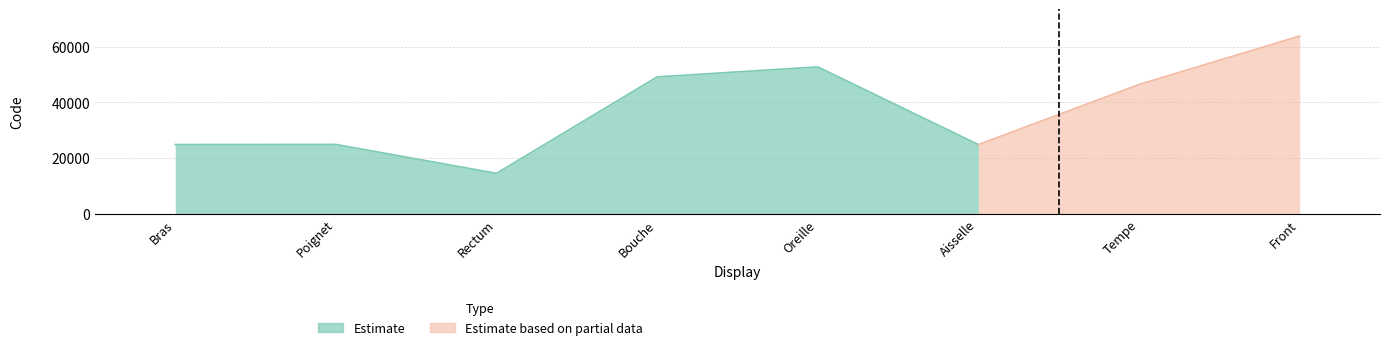

What position from the right is Bras?

8